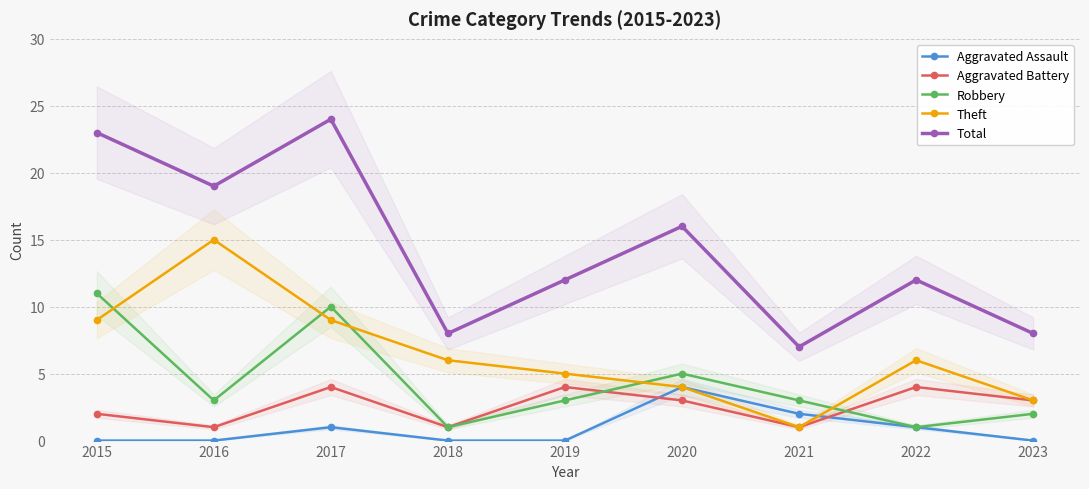

How many data points in Aggravated Assault are above 0?

4